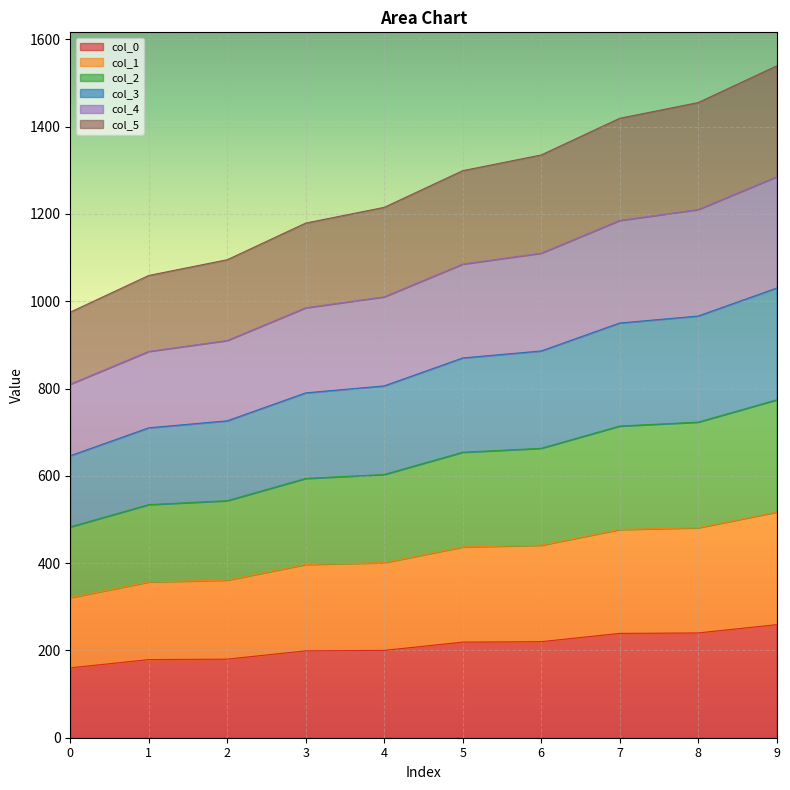

Read the col_0 value at 2.

180.0